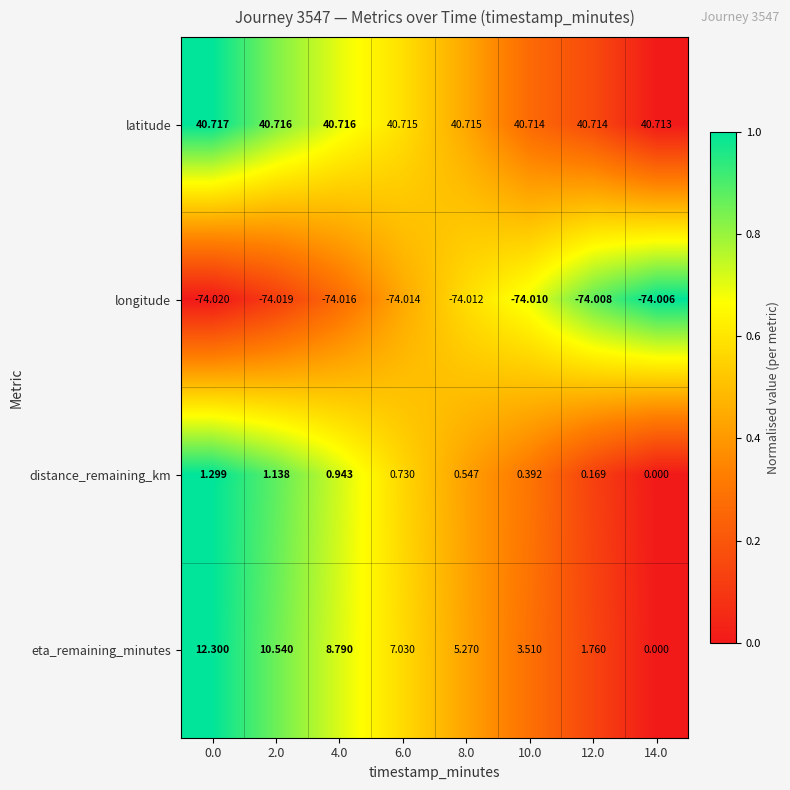

How many distinct data groups are displayed?

4